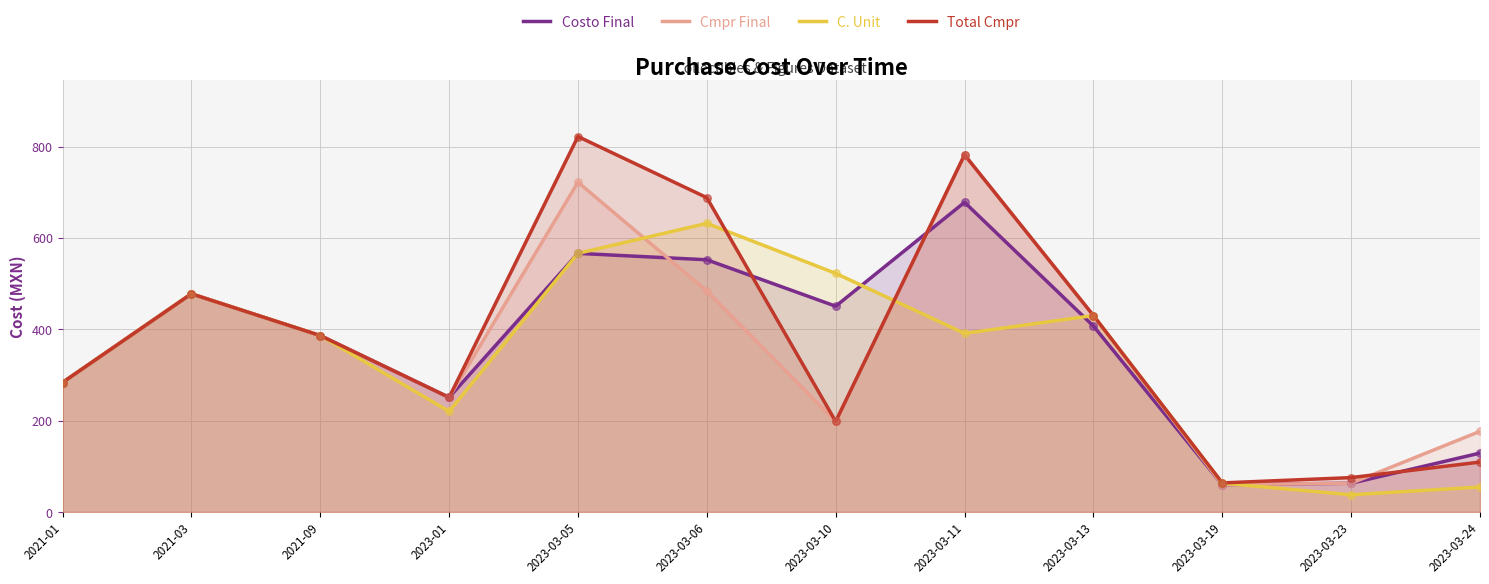

At how many categories does at least one series exceed 624?

3